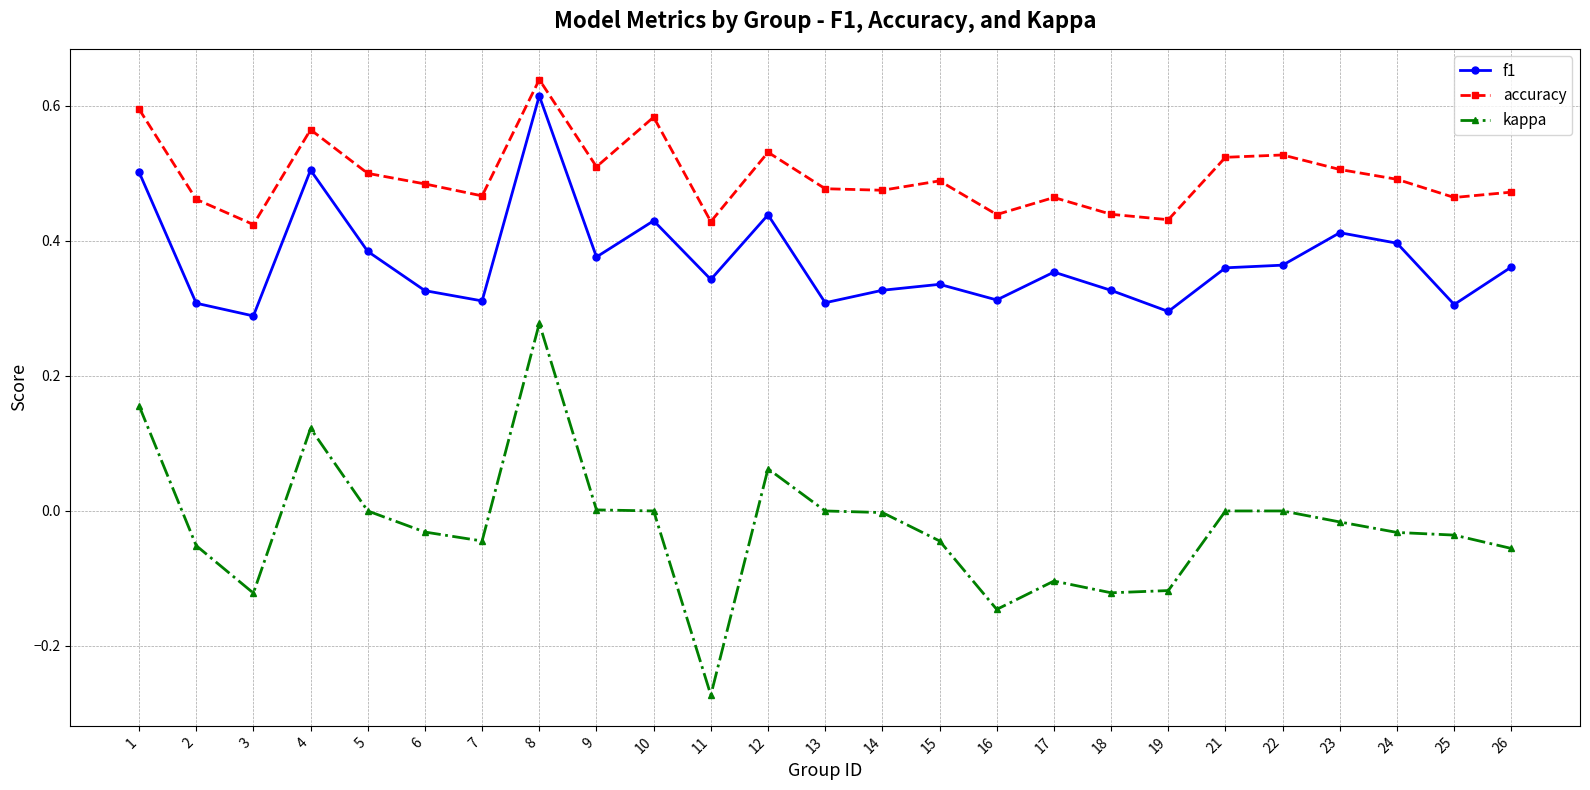

At which category does kappa reach its first local valley?

3